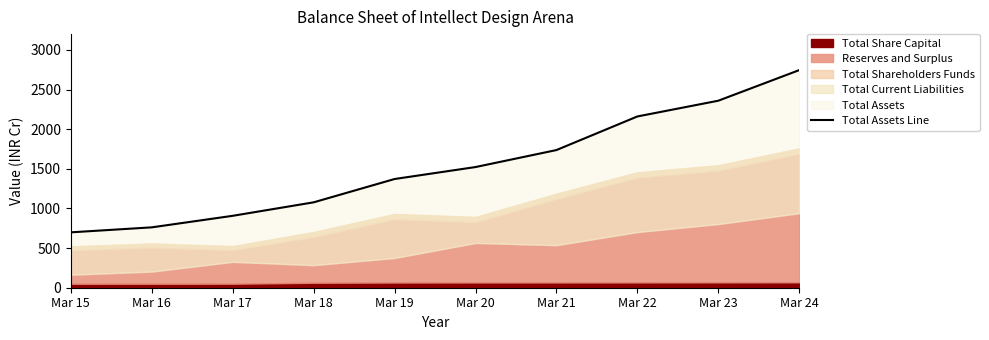

Approximately how many times larger is the value at Mar 19 compared to Mar 18?

1.3